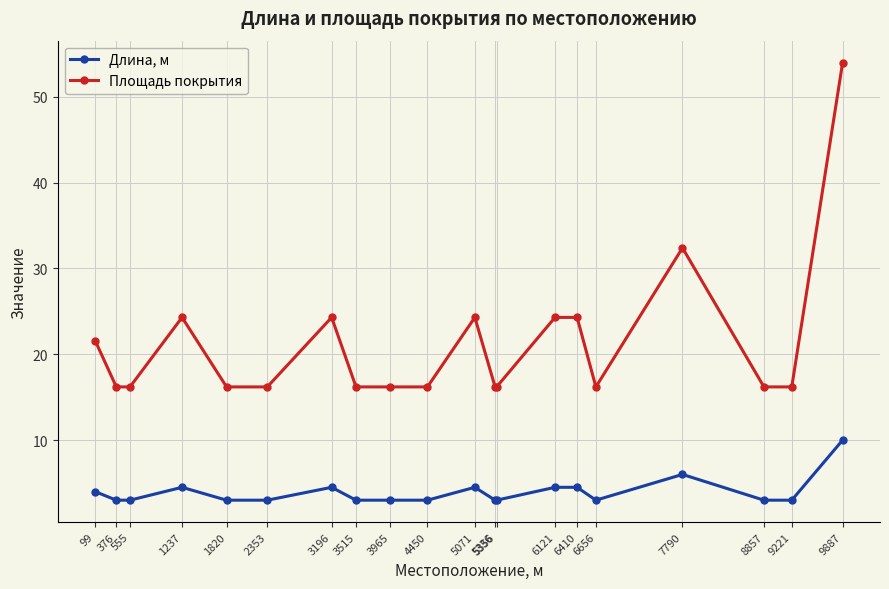

Reading left to right, transcribe all the data shown in this chart.

Длина, м: 99=4.0	376=3.0	555=3.0	1237=4.5	1820=3.0	2353=3.0	3196=4.5	3515=3.0	3965=3.0	4450=3.0	5071=4.5	5336=3.0	5356=3.0	6121=4.5	6410=4.5	6656=3.0	7790=6.0	8857=3.0	9221=3.0	9887=10.0
Площадь покрытия: 99=21.6	376=16.2	555=16.2	1237=24.3	1820=16.2	2353=16.2	3196=24.3	3515=16.2	3965=16.2	4450=16.2	5071=24.3	5336=16.2	5356=16.2	6121=24.3	6410=24.3	6656=16.2	7790=32.4	8857=16.2	9221=16.2	9887=54.0